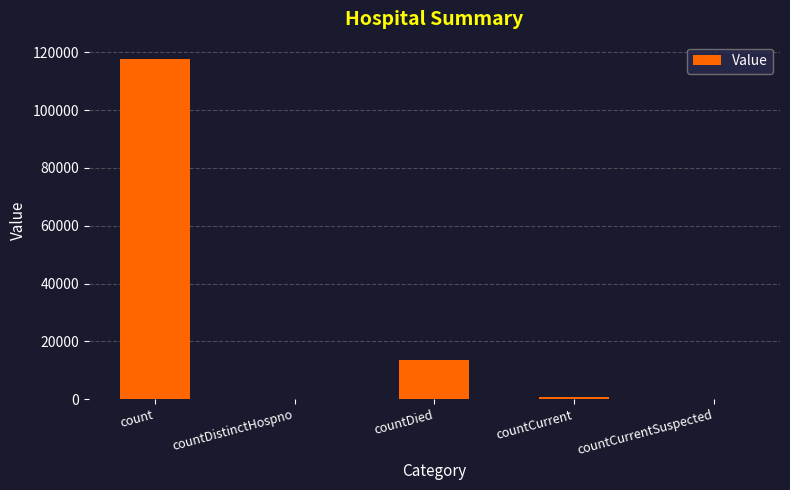

At which label is the value closest to 58917?

countDied